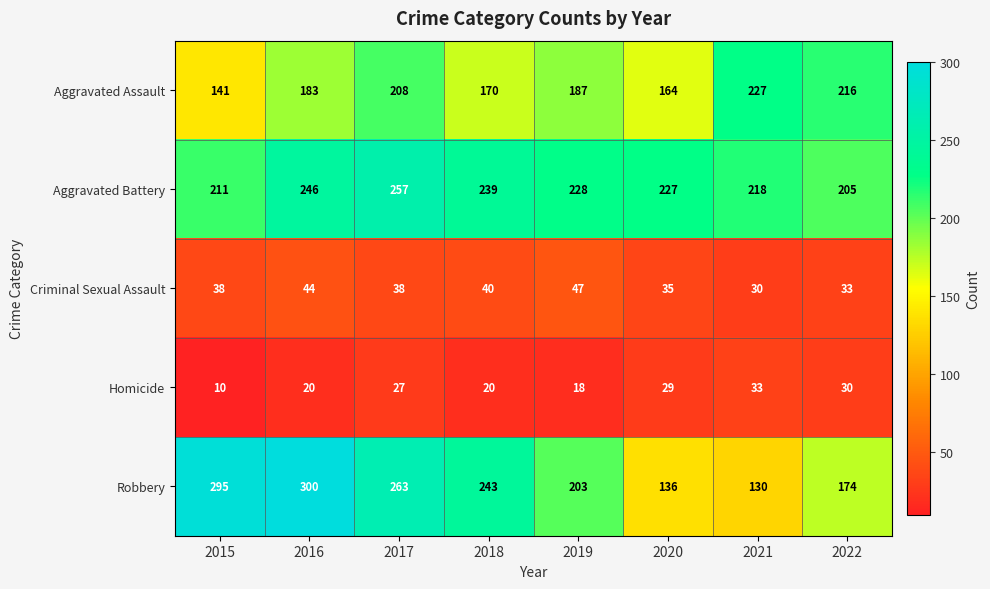

Count the number of categories in the chart.

8